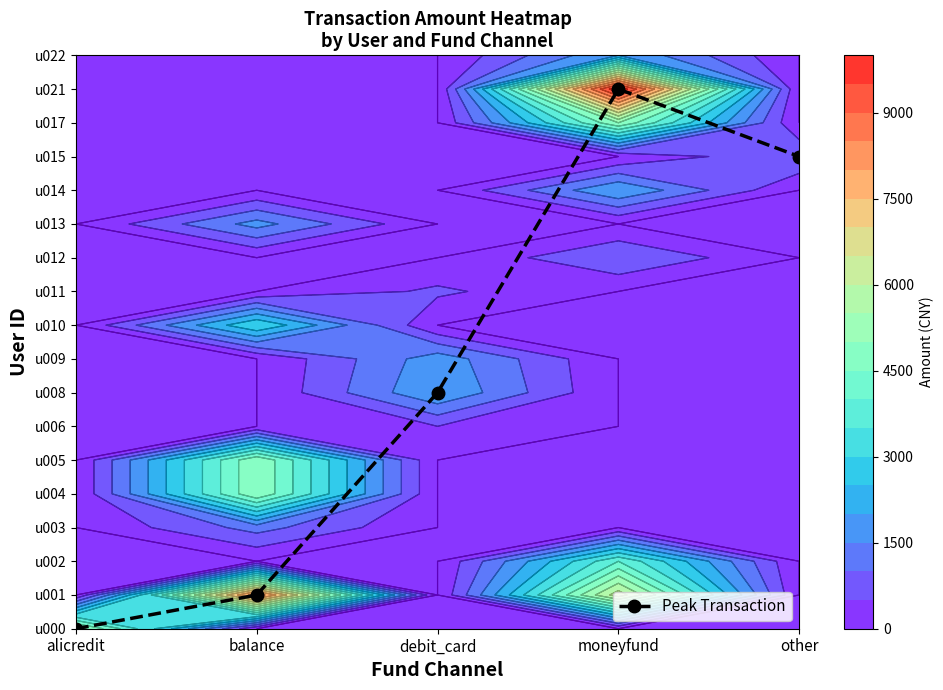

What is the difference between the second highest and minimum values?

14